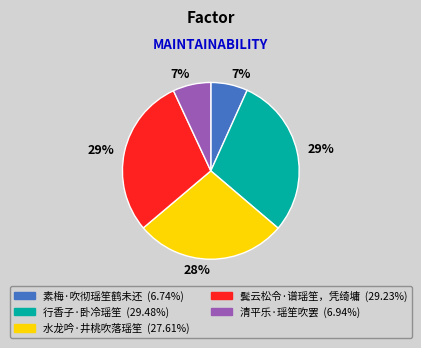

Does any single category account for the majority?

No